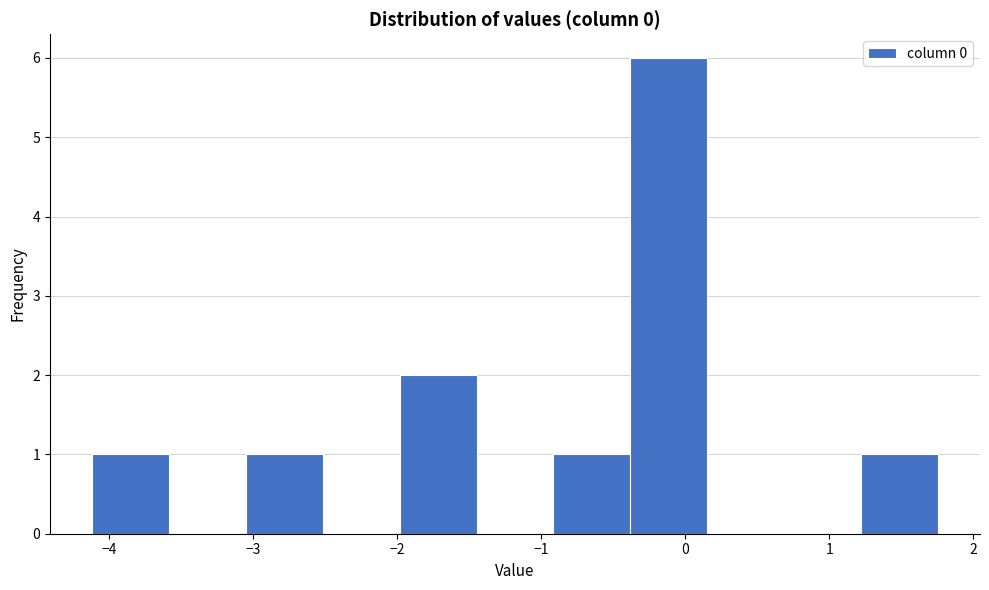

Reading left to right, list every bar in this chart as the range it spans on the x-axis followed by its height. Neither the bar edges nor the heights are printed on the chart, so give them approximately, as read against the axes.

-4.1 to -3.6: 1
-3.6 to -3.0: 0
-3.0 to -2.5: 1
-2.5 to -2.0: 0
-2.0 to -1.4: 2
-1.4 to -0.9: 0
-0.9 to -0.4: 1
-0.4 to 0.2: 6
0.2 to 0.7: 0
0.7 to 1.2: 0
1.2 to 1.8: 1